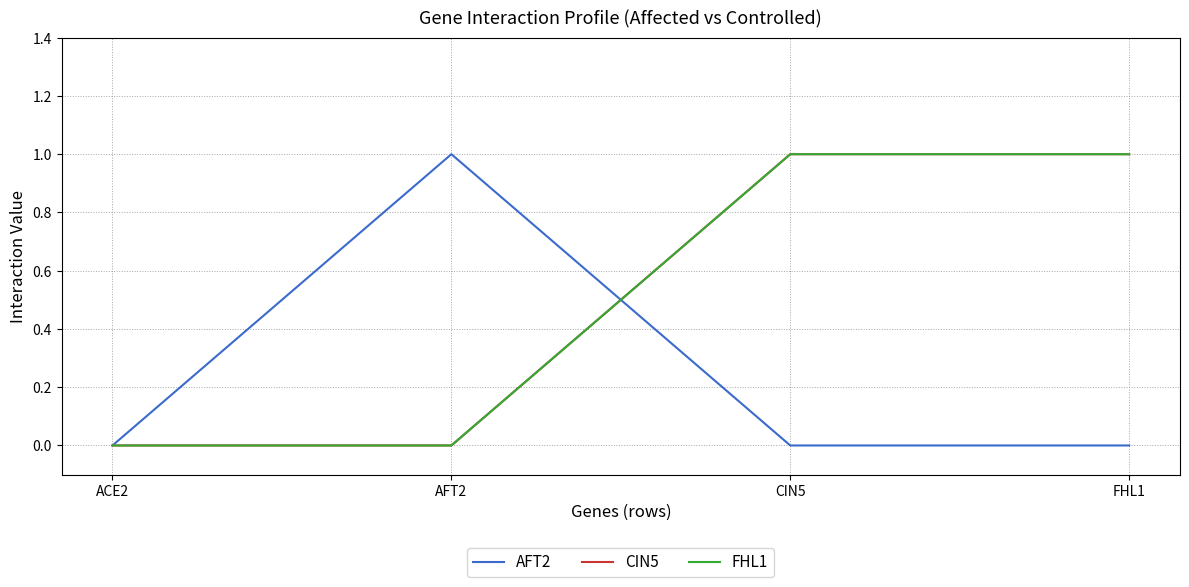

Is the value of AFT2 at AFT2 greater than the value of FHL1 at AFT2?

Yes